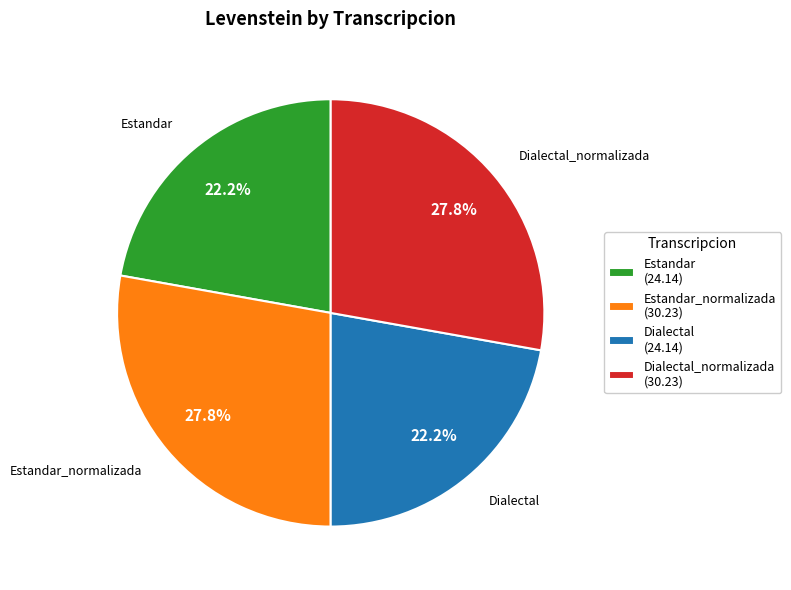

Count the number of slices in the pie.

4